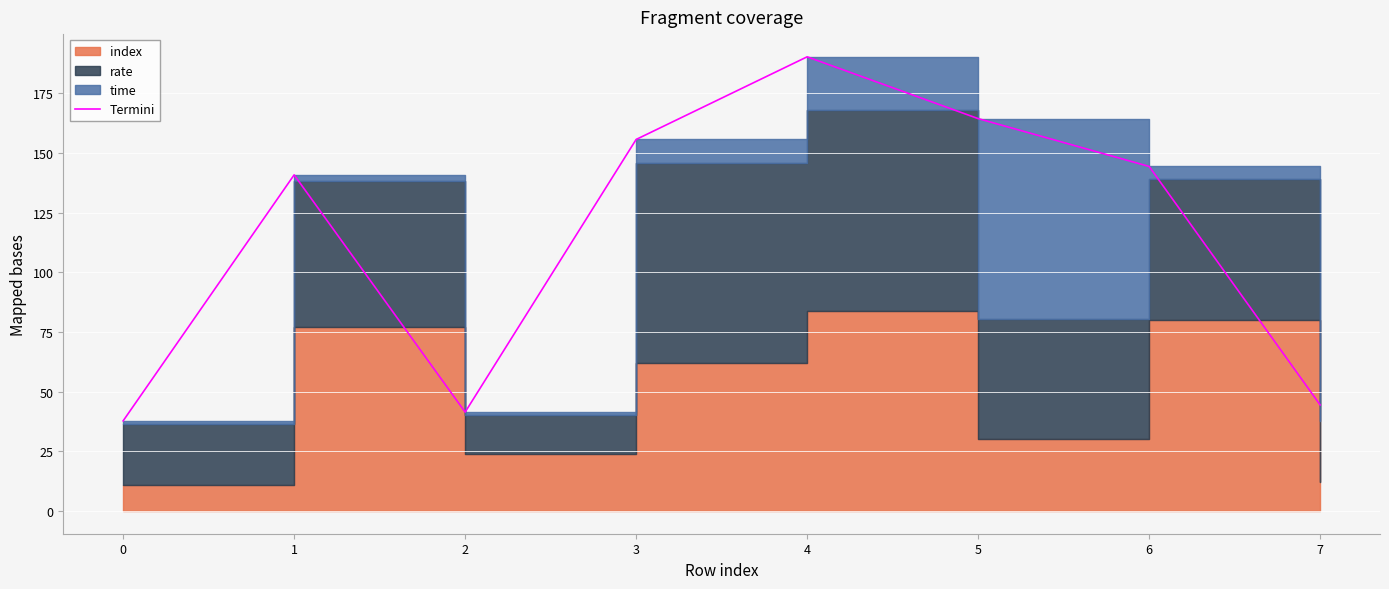

Reading left to right, list all the values displayed in this chart.

37.8	140.8	41.4	155.7	190.3	164.4	144.4	44.4